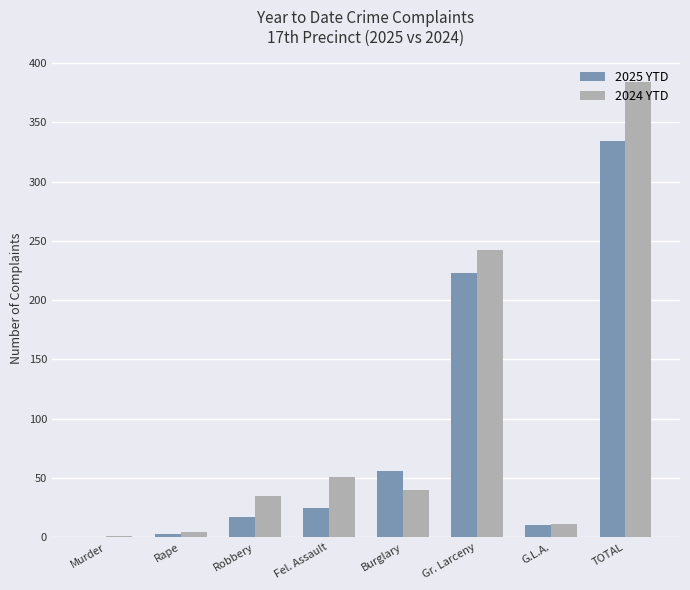

The 2025 YTD series shows 325 at Gr. Larceny. True or false?

False